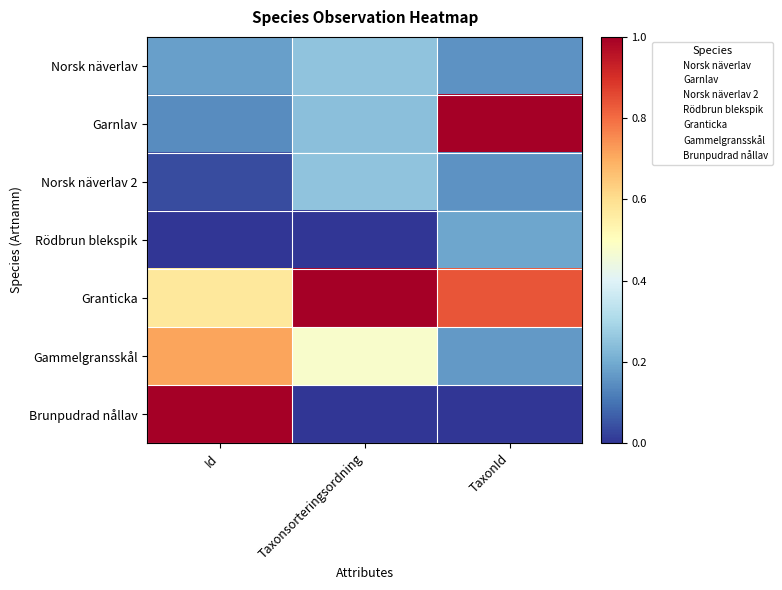

Reading right to left, what are all the values shown in this chart?

Norsk näverlav: TaxonId=0.2	Taxonsorteringsordning=0.3	Id=0.2
Garnlav: TaxonId=1.0	Taxonsorteringsordning=0.2	Id=0.1
Norsk näverlav 2: TaxonId=0.2	Taxonsorteringsordning=0.3	Id=0.0
Rödbrun blekspik: TaxonId=0.2	Taxonsorteringsordning=0.0	Id=0.0
Granticka: TaxonId=0.8	Taxonsorteringsordning=1.0	Id=0.6
Gammelgransskål: TaxonId=0.2	Taxonsorteringsordning=0.5	Id=0.7
Brunpudrad nållav: TaxonId=0.0	Taxonsorteringsordning=0.0	Id=1.0